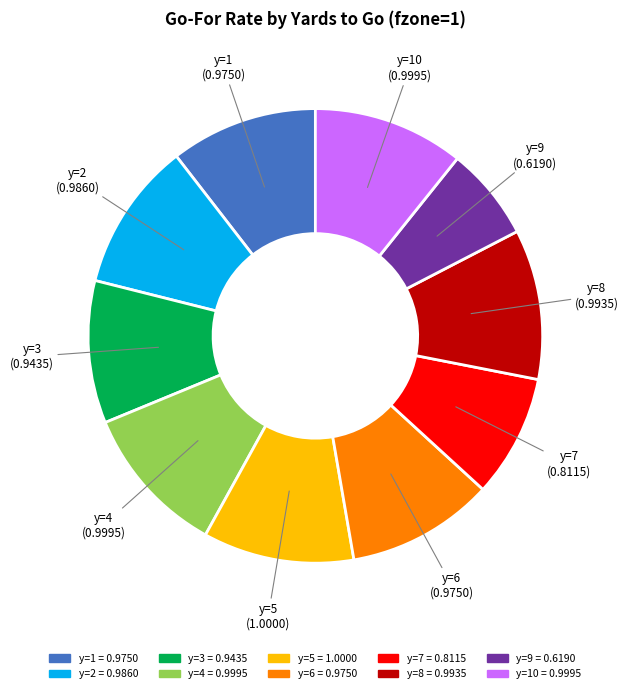

Is there a majority slice in this chart?

No